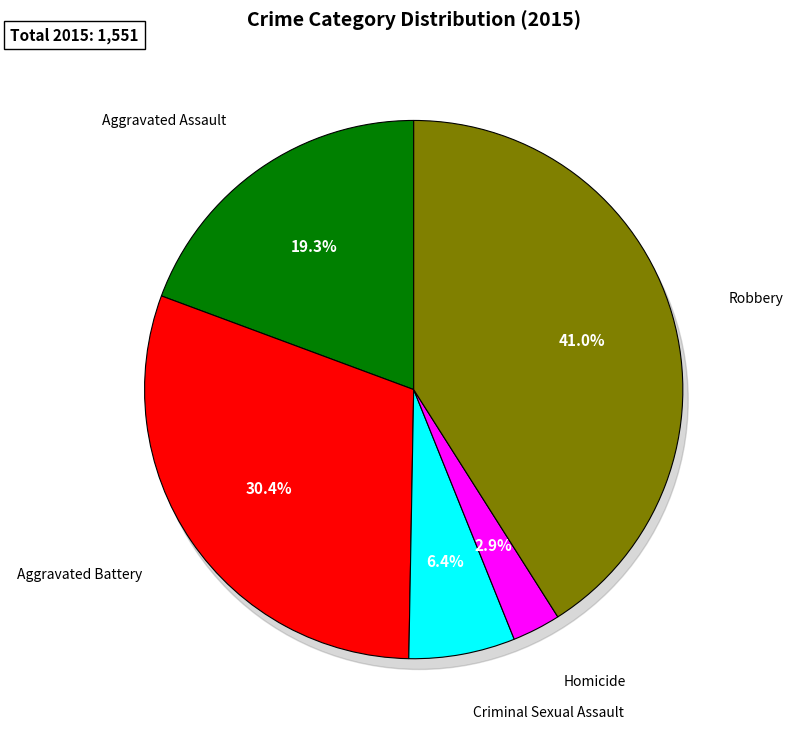

To the nearest percent, what is the combined percentage of Aggravated Assault and Aggravated Battery?

50%